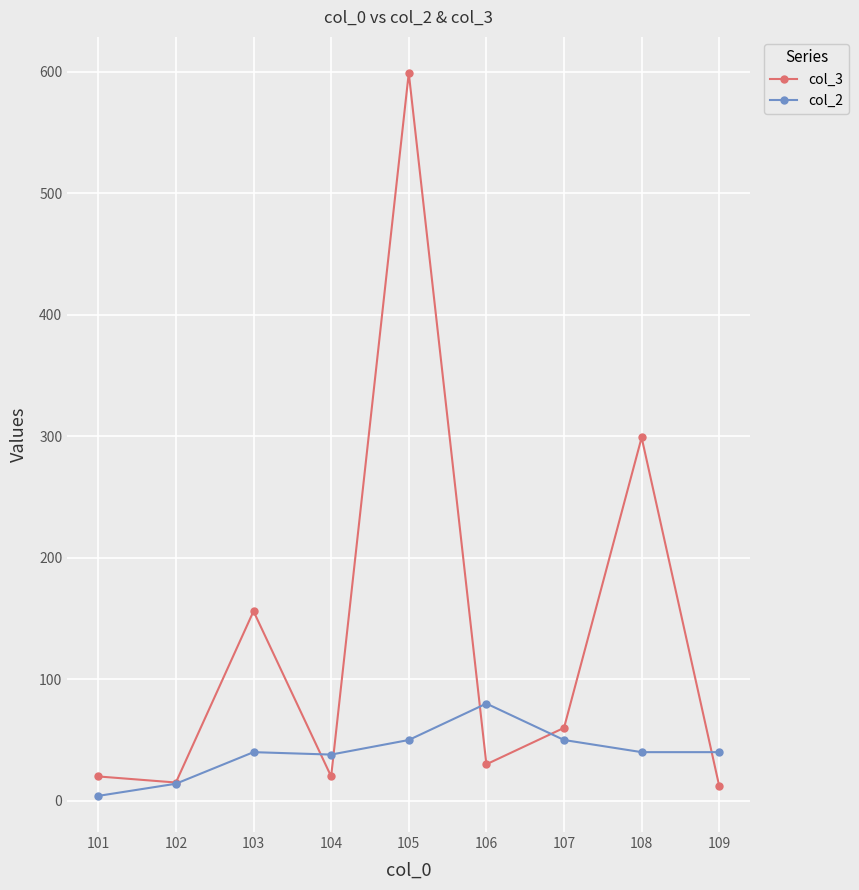

The value of col_3 at 106 is 30. True or false?

True